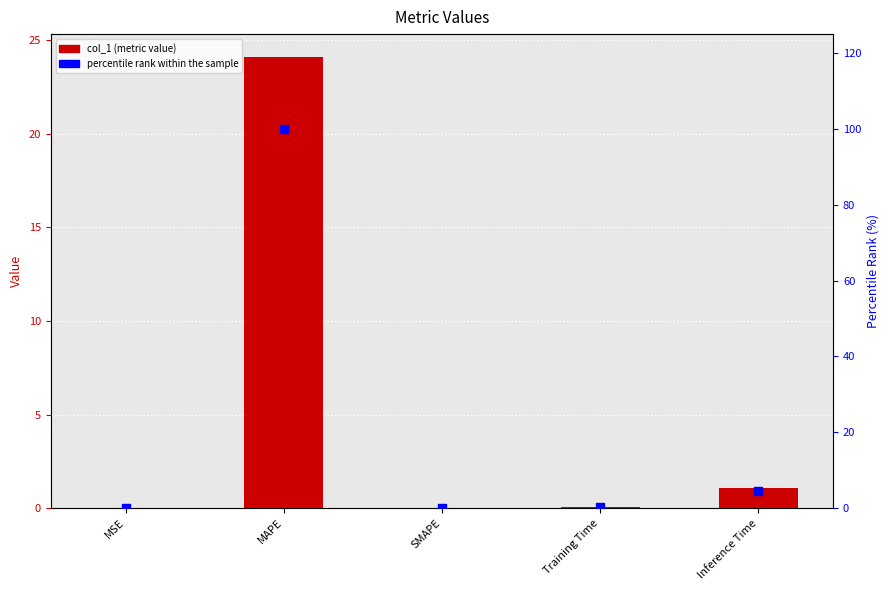

What is the total value across all series at MAPE?

124.1